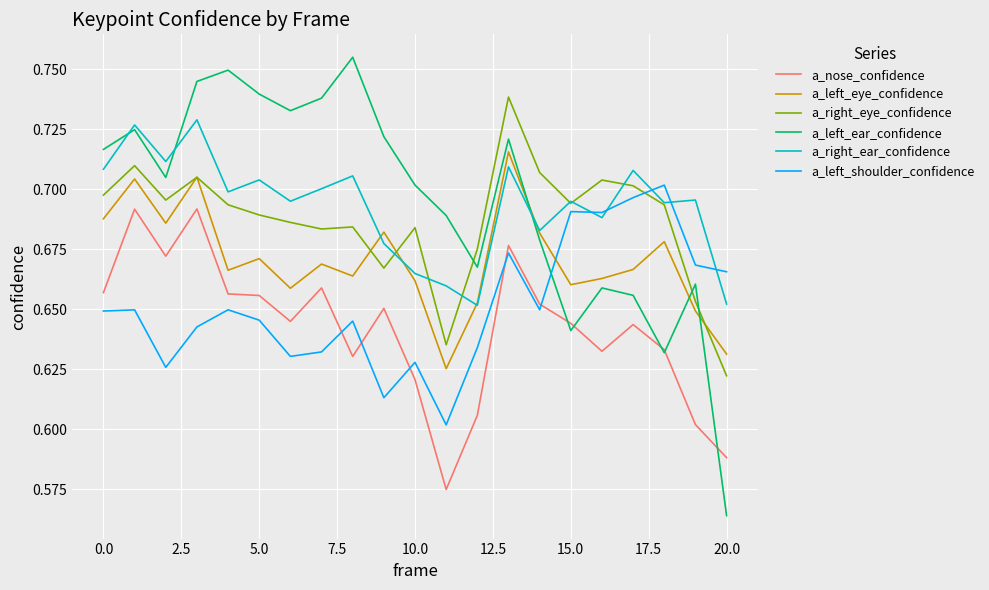

Which series has the widest spread of values?

a_left_ear_confidence